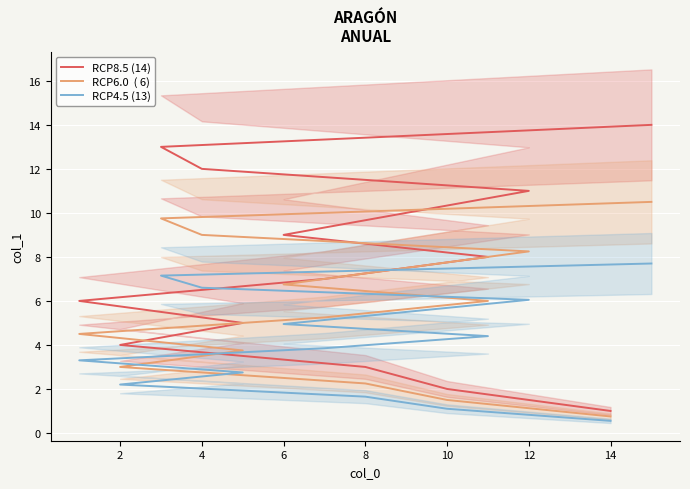

True or false: RCP8.5 (14) and RCP4.5 (13) cross at least once.

False